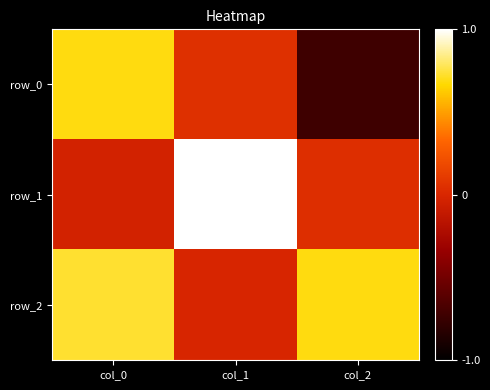

What is the maximum value shown in the chart?

1.0